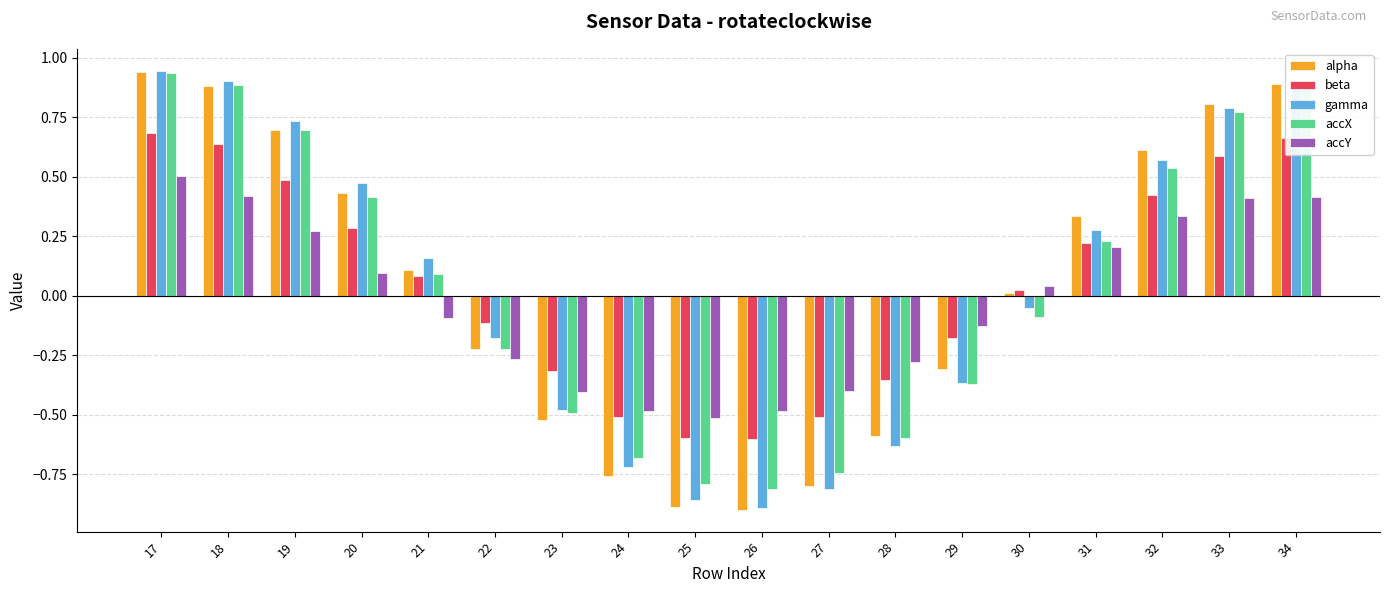

Which series changed the most between 23 and 34?

alpha